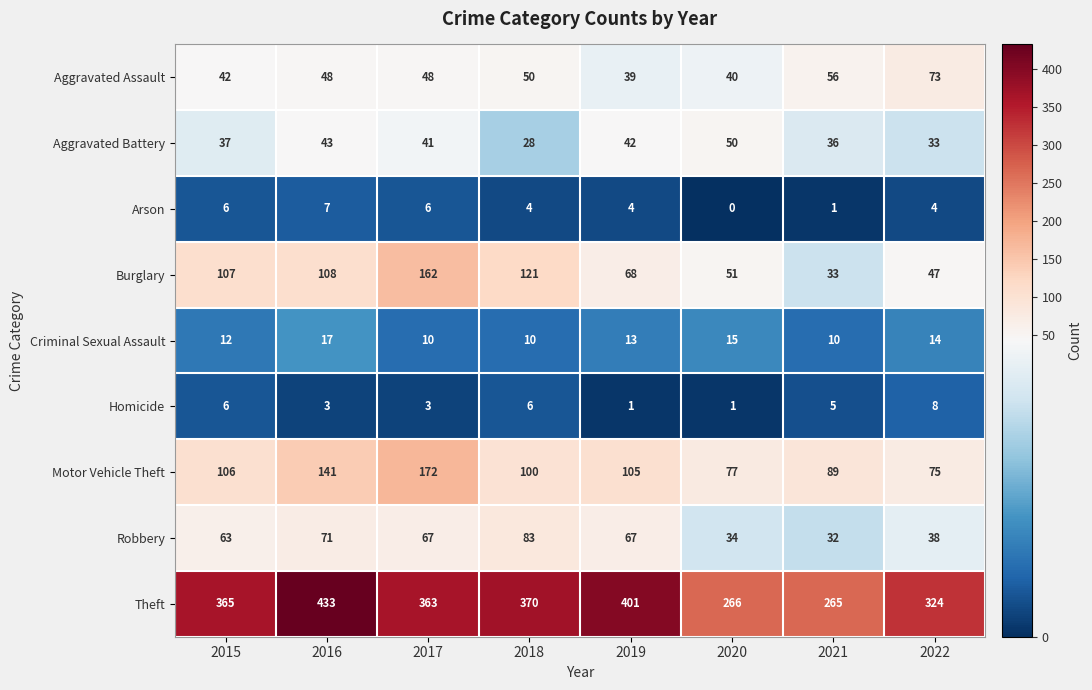

True or false: Aggravated Battery has a value of 18 at 2022.

False